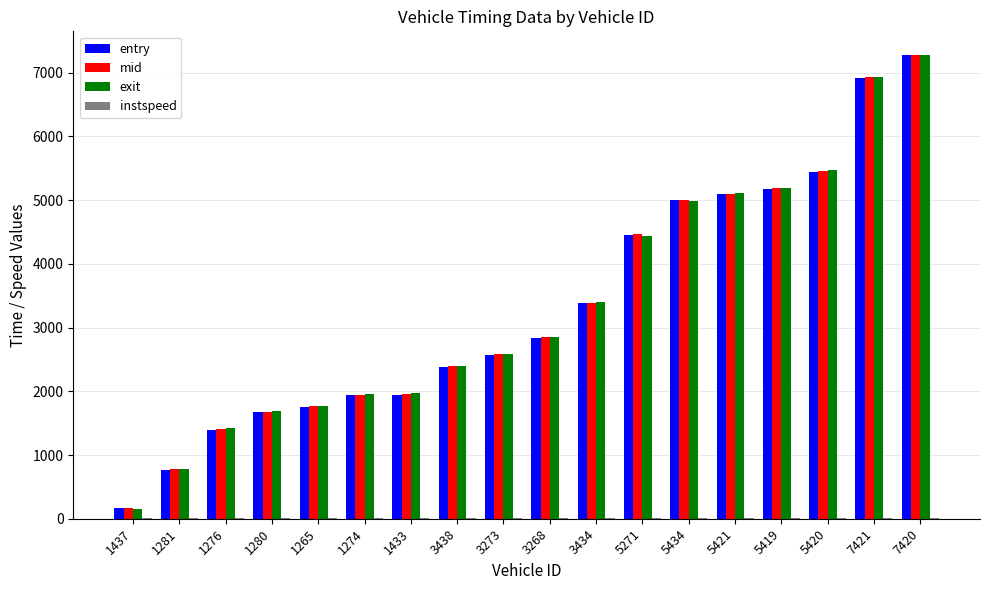

At which label is entry closest to 3721?

3434